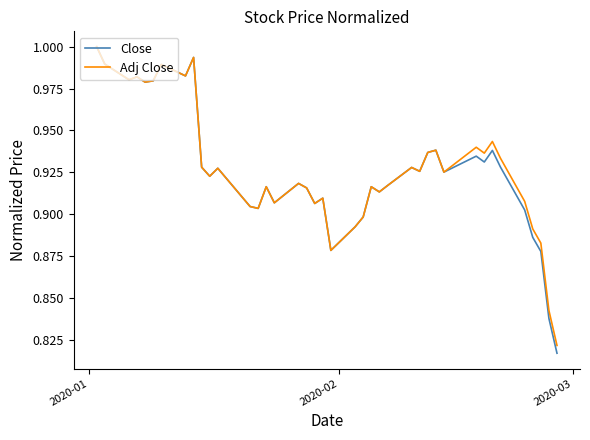

How many lines are shown in the chart?

2